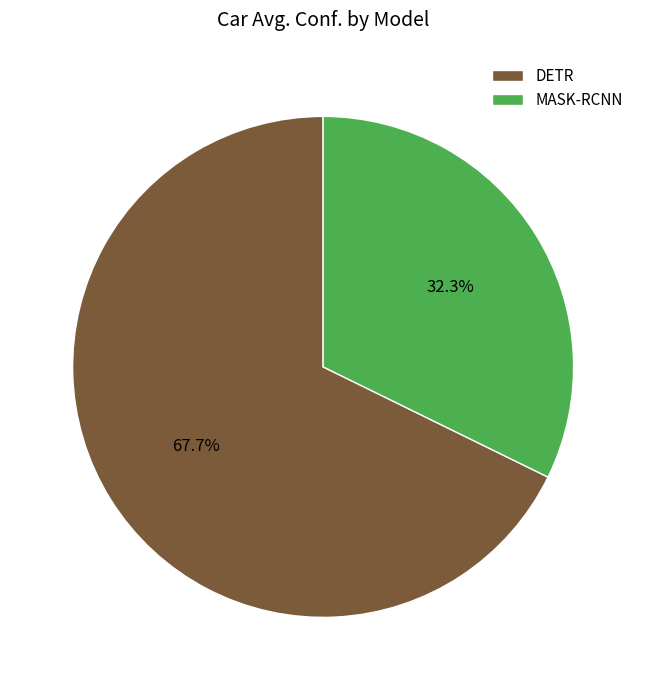

Count the number of slices in the pie.

2